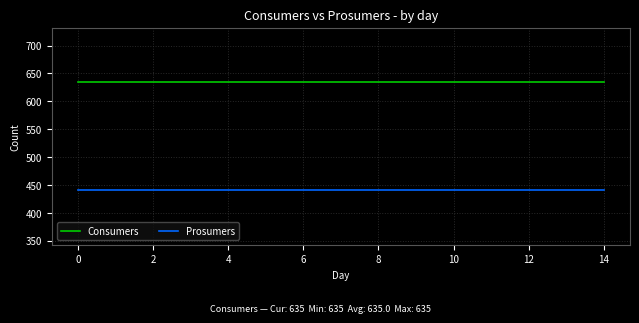

List the series in order of their overall mean, highest first.

Consumers, Prosumers